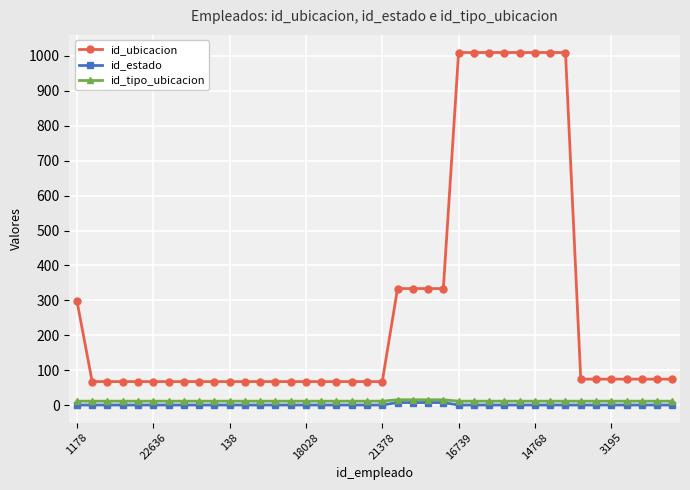

True or false: id_estado and id_ubicacion cross at least once.

False